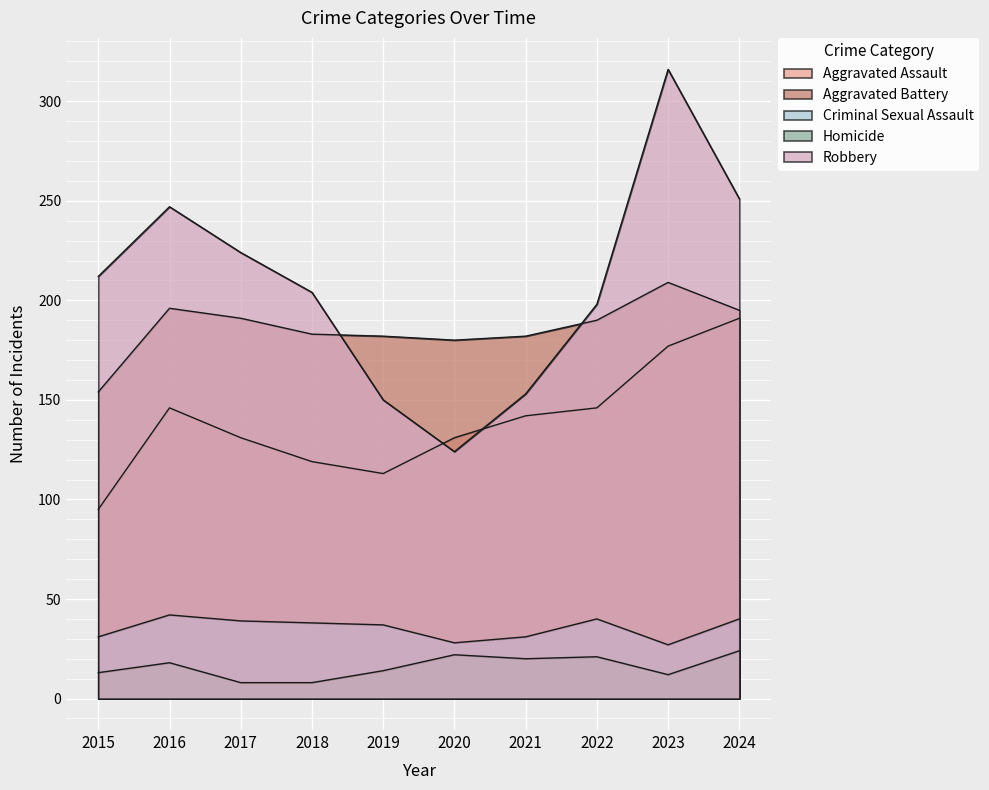

Read the Criminal Sexual Assault value at 2022.

40